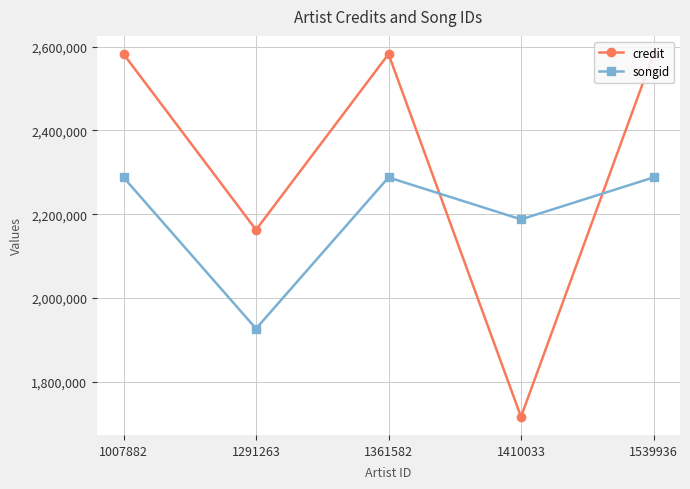

List the series in order of their overall mean, lowest first.

songid, credit